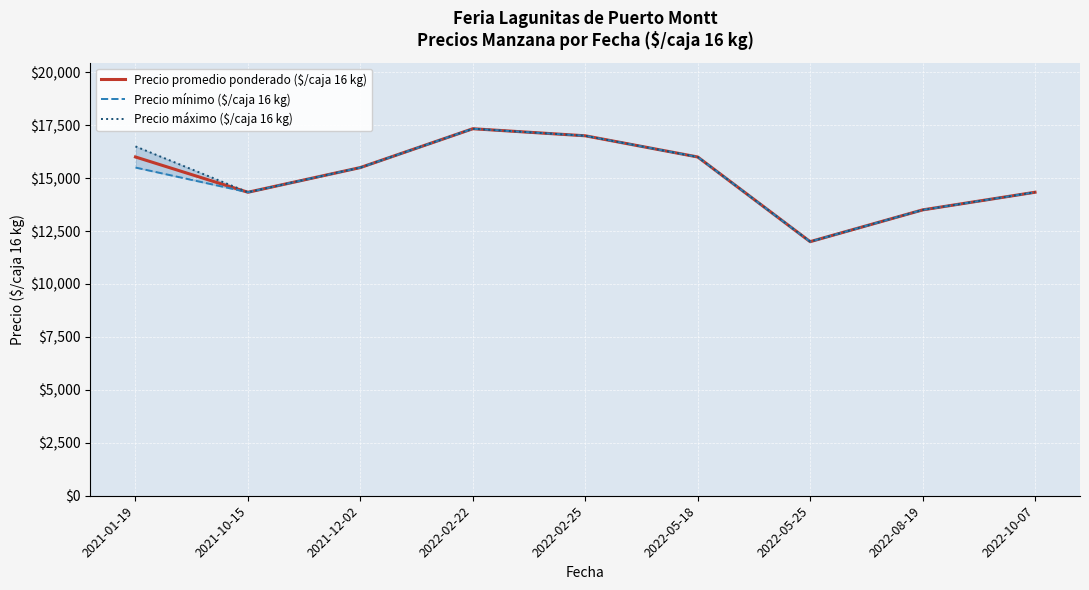

What is the value of the Precio mínimo ($/caja 16 kg) point at the 1st from the left?

15500.0